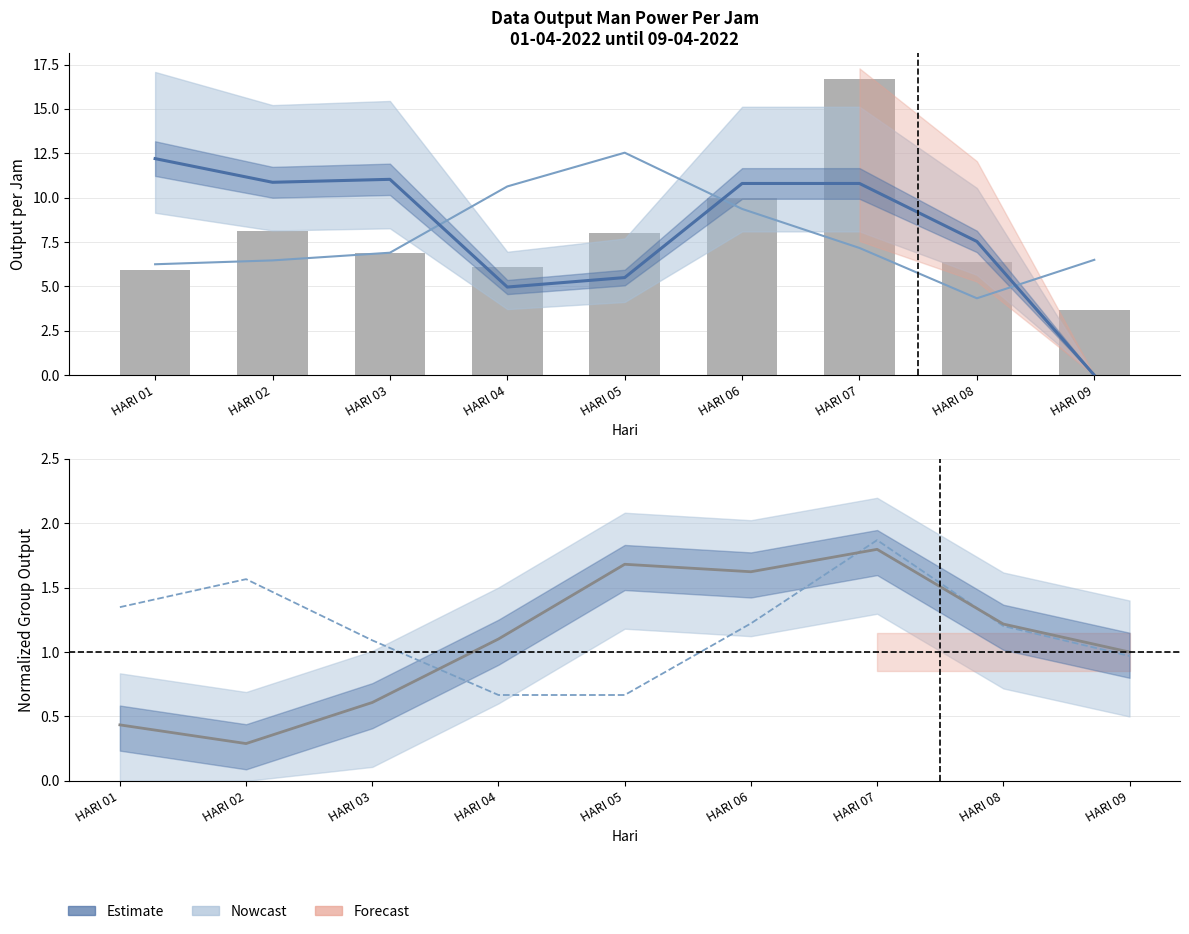

What is the difference between the Group NS values at HARI 04 and HARI 08?

0.1